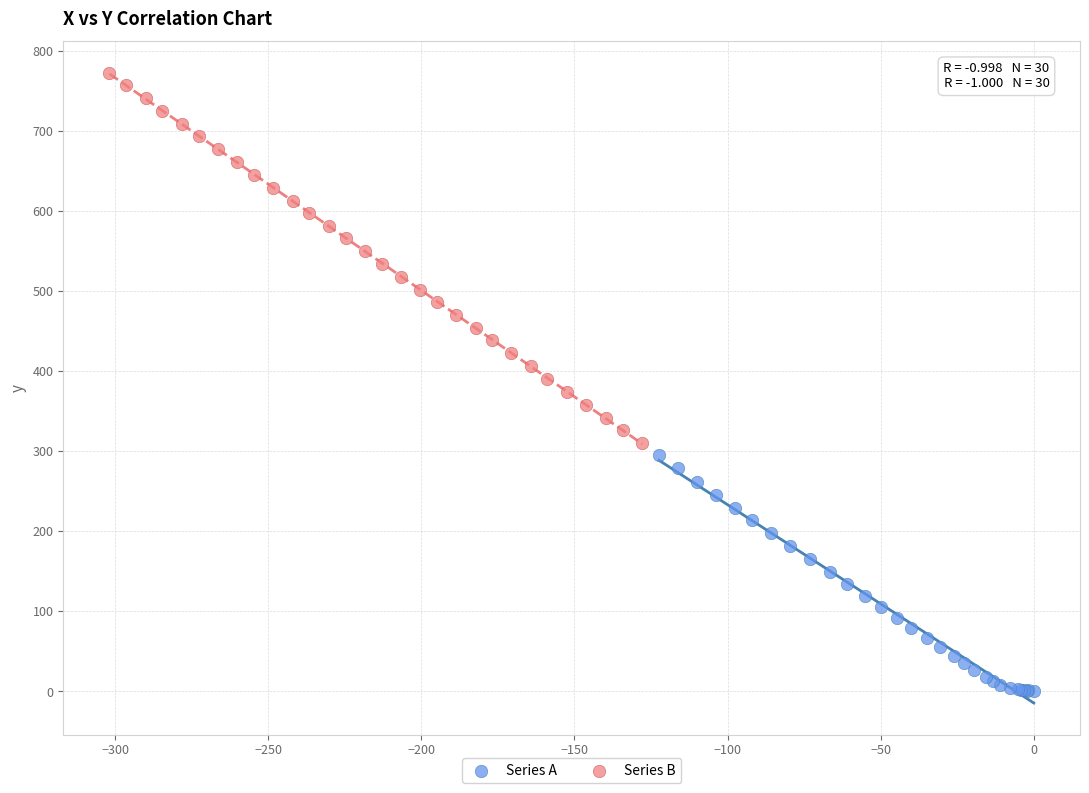

Which series reaches the minimum Y coordinate?

Series A